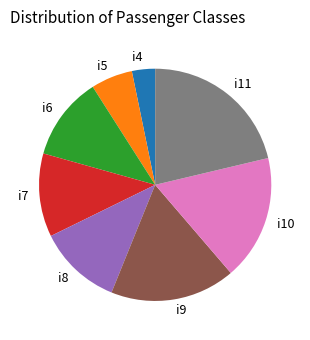

Is the sum of i10 and i11 greater than half?

No